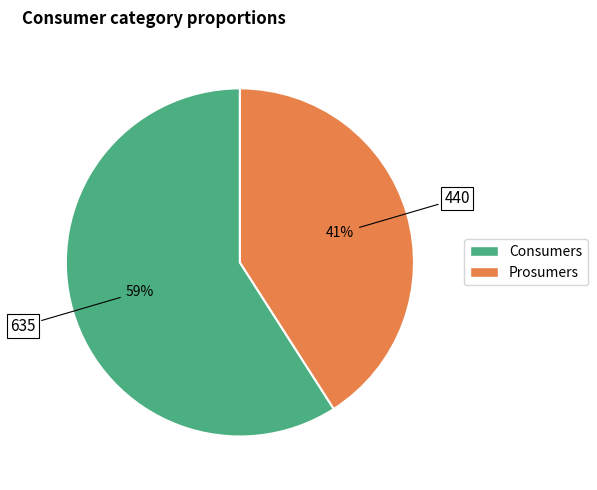

What percentage is the Consumers slice, to the nearest percent?

59%